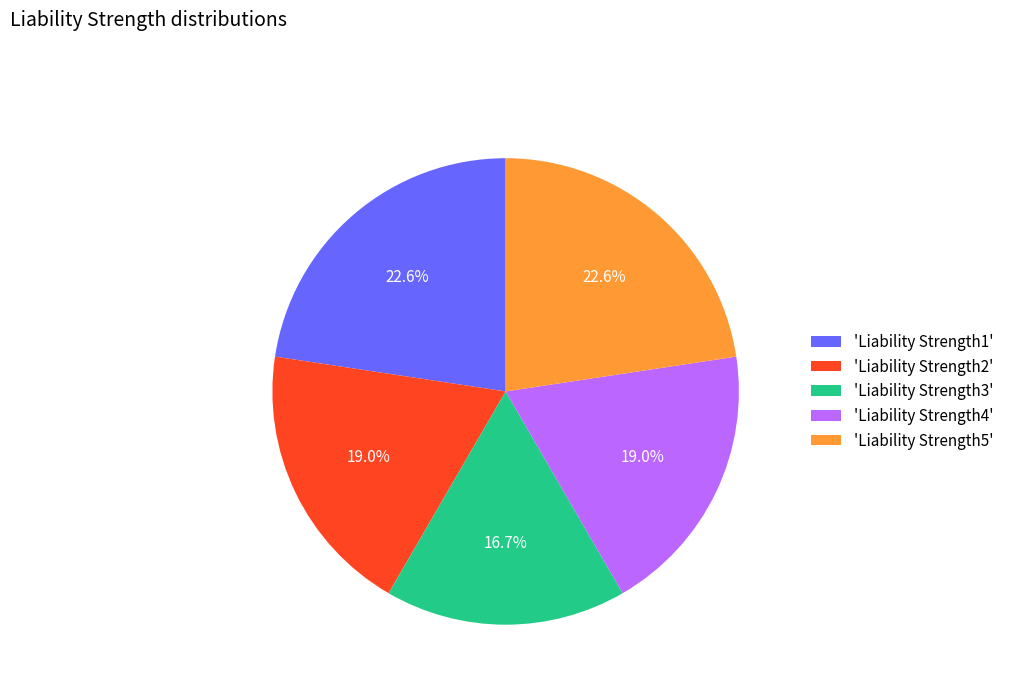

Which slice is the smallest?

'Liability Strength3'